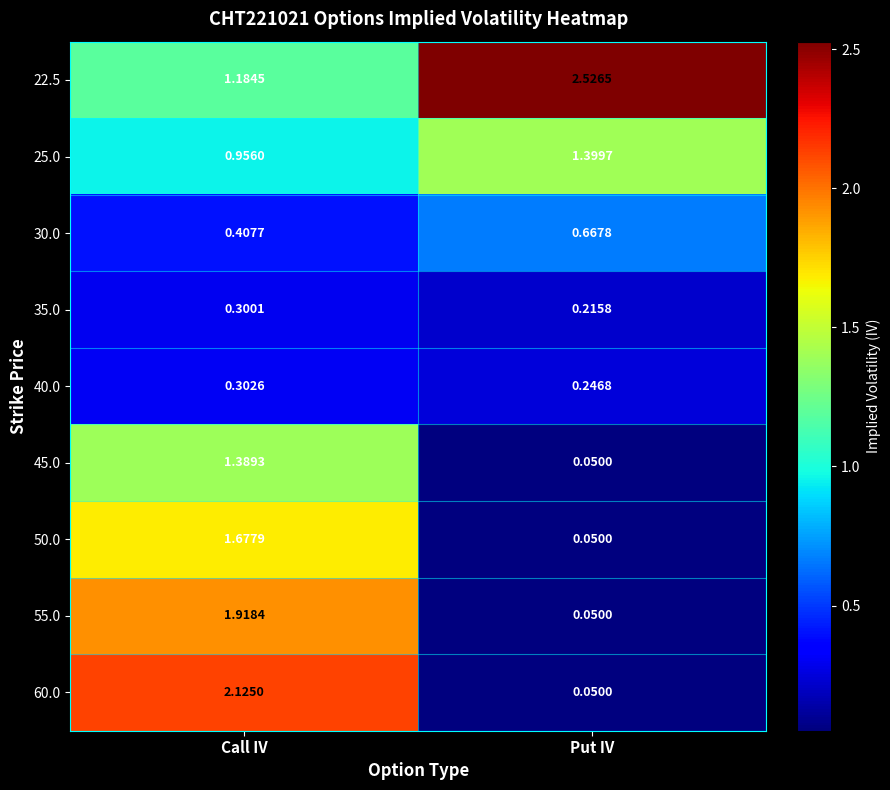

At which category is the sum across all series the highest?

Call IV